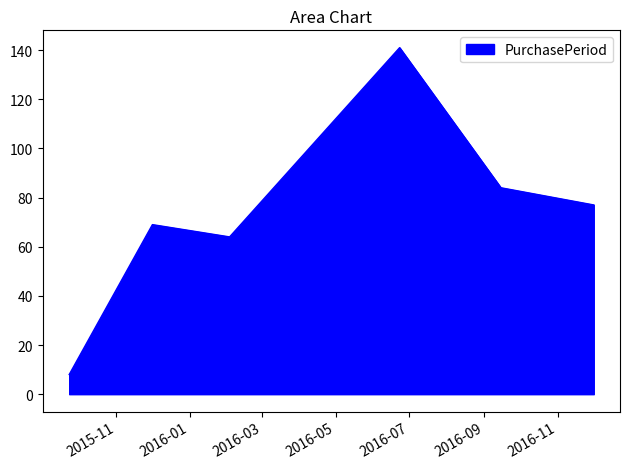

What is the average value?

74